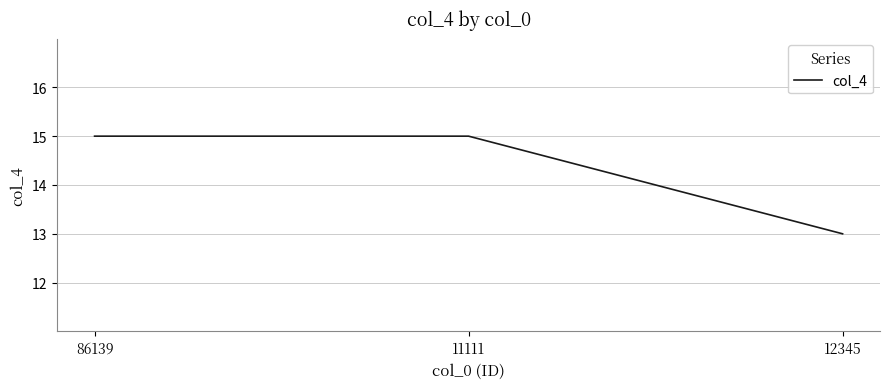

What is the greatest value displayed?

15